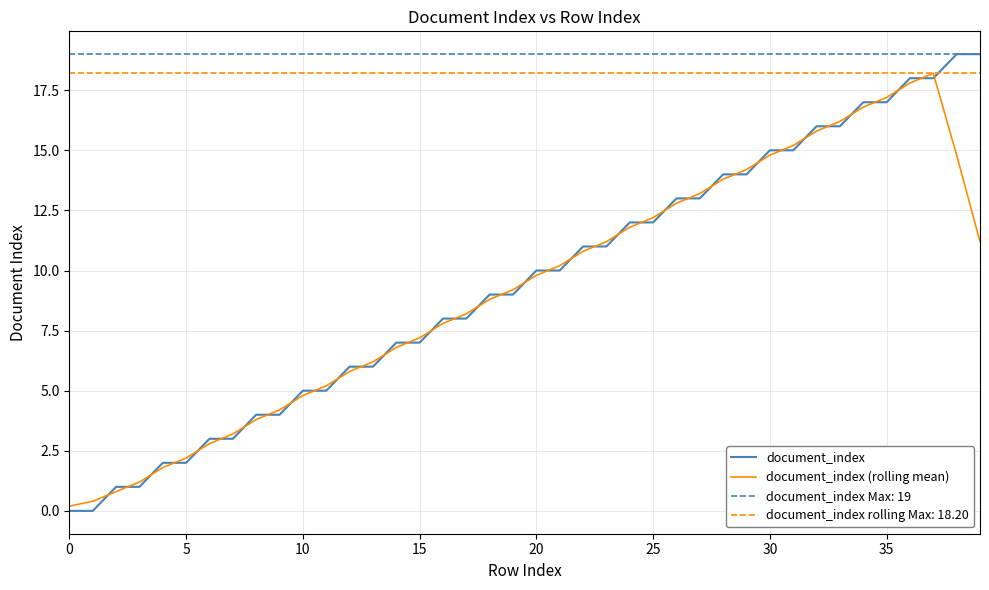

What is the difference between the maximum and second lowest values in the document_index (rolling mean) series?

17.8